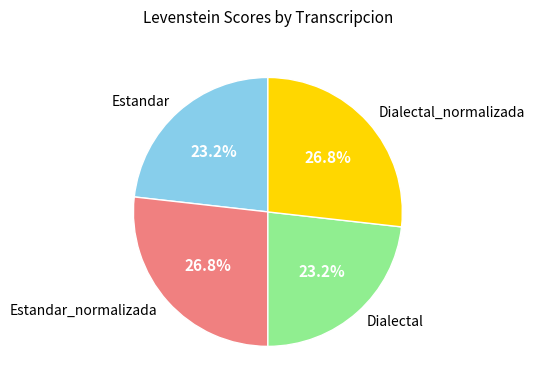

Between Dialectal and Estandar_normalizada, which is larger?

Estandar_normalizada